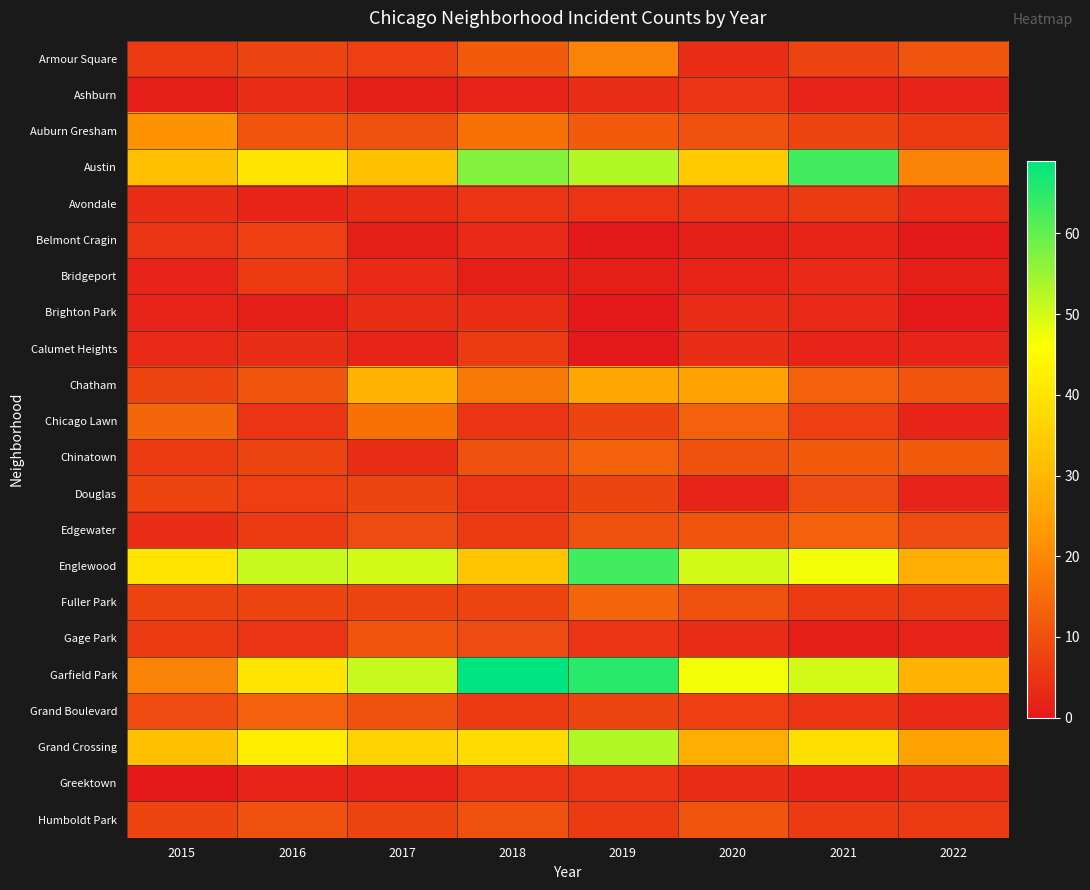

Reading left to right, transcribe all the data shown in this chart.

Armour Square: 2015=6	2016=8	2017=7	2018=12	2019=19	2020=4	2021=8	2022=11
Ashburn: 2015=1	2016=4	2017=1	2018=2	2019=4	2020=5	2021=2	2022=2
Auburn Gresham: 2015=22	2016=11	2017=10	2018=16	2019=12	2020=10	2021=8	2022=6
Austin: 2015=32	2016=40	2017=32	2018=57	2019=53	2020=34	2021=63	2022=19
Avondale: 2015=4	2016=2	2017=4	2018=5	2019=5	2020=5	2021=6	2022=3
Belmont Cragin: 2015=5	2016=7	2017=1	2018=3	2019=0	2020=1	2021=2	2022=0
Bridgeport: 2015=2	2016=6	2017=3	2018=1	2019=1	2020=2	2021=3	2022=1
Brighton Park: 2015=2	2016=1	2017=4	2018=4	2019=0	2020=4	2021=3	2022=0
Calumet Heights: 2015=3	2016=4	2017=2	2018=6	2019=0	2020=4	2021=2	2022=2
Chatham: 2015=8	2016=11	2017=29	2018=17	2019=26	2020=25	2021=13	2022=11
Chicago Lawn: 2015=14	2016=5	2017=16	2018=5	2019=8	2020=13	2021=7	2022=2
Chinatown: 2015=6	2016=8	2017=4	2018=10	2019=13	2020=10	2021=12	2022=12
Douglas: 2015=8	2016=7	2017=8	2018=5	2019=8	2020=2	2021=9	2022=2
Edgewater: 2015=4	2016=6	2017=9	2018=6	2019=10	2020=11	2021=13	2022=9
Englewood: 2015=40	2016=51	2017=50	2018=33	2019=63	2020=50	2021=47	2022=28
Fuller Park: 2015=8	2016=8	2017=8	2018=8	2019=14	2020=10	2021=6	2022=6
Gage Park: 2015=6	2016=5	2017=11	2018=9	2019=5	2020=4	2021=1	2022=2
Garfield Park: 2015=19	2016=40	2017=51	2018=69	2019=65	2020=47	2021=50	2022=29
Grand Boulevard: 2015=9	2016=13	2017=10	2018=6	2019=8	2020=7	2021=5	2022=3
Grand Crossing: 2015=32	2016=42	2017=36	2018=38	2019=53	2020=28	2021=39	2022=25
Greektown: 2015=0	2016=2	2017=2	2018=5	2019=5	2020=4	2021=2	2022=4
Humboldt Park: 2015=8	2016=10	2017=8	2018=10	2019=6	2020=11	2021=6	2022=6